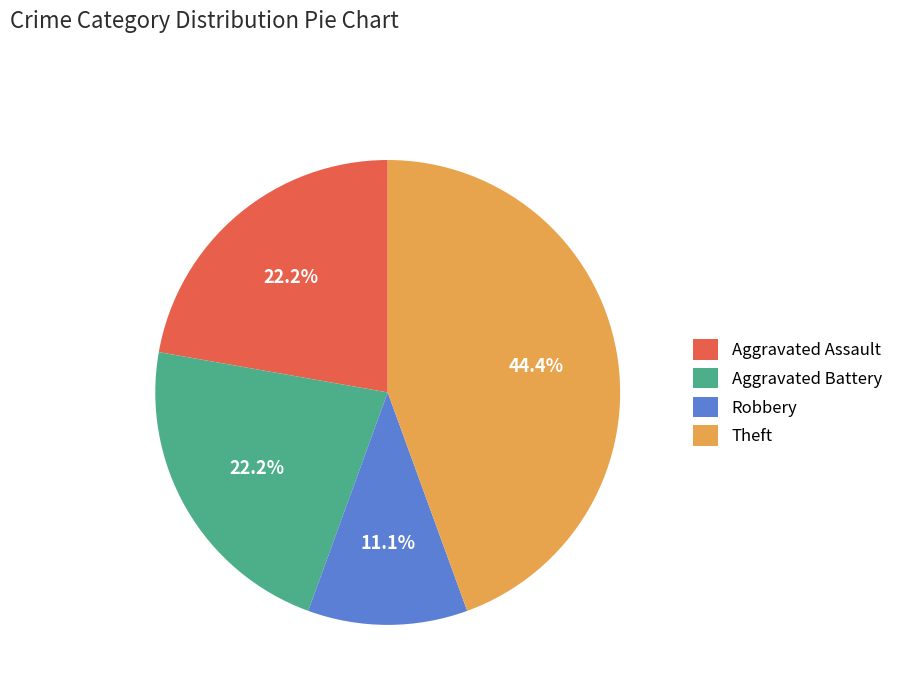

What percentage do Aggravated Assault and Theft together represent?

66.7%